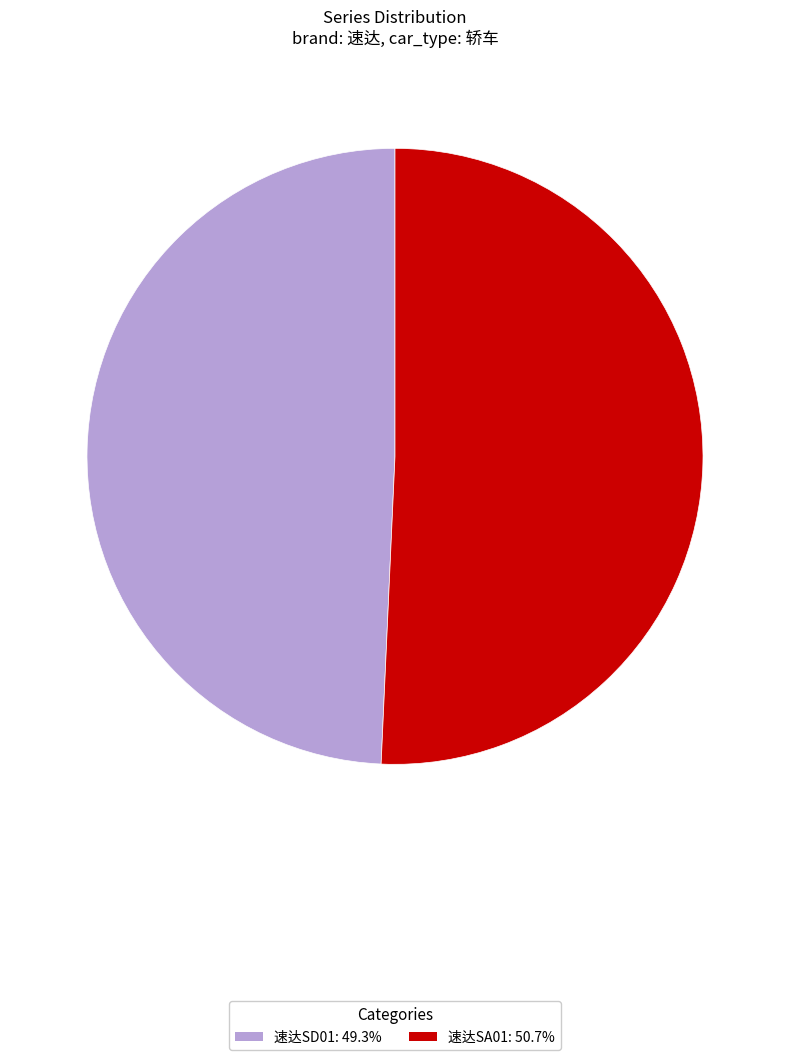

Count the number of slices in the pie.

2